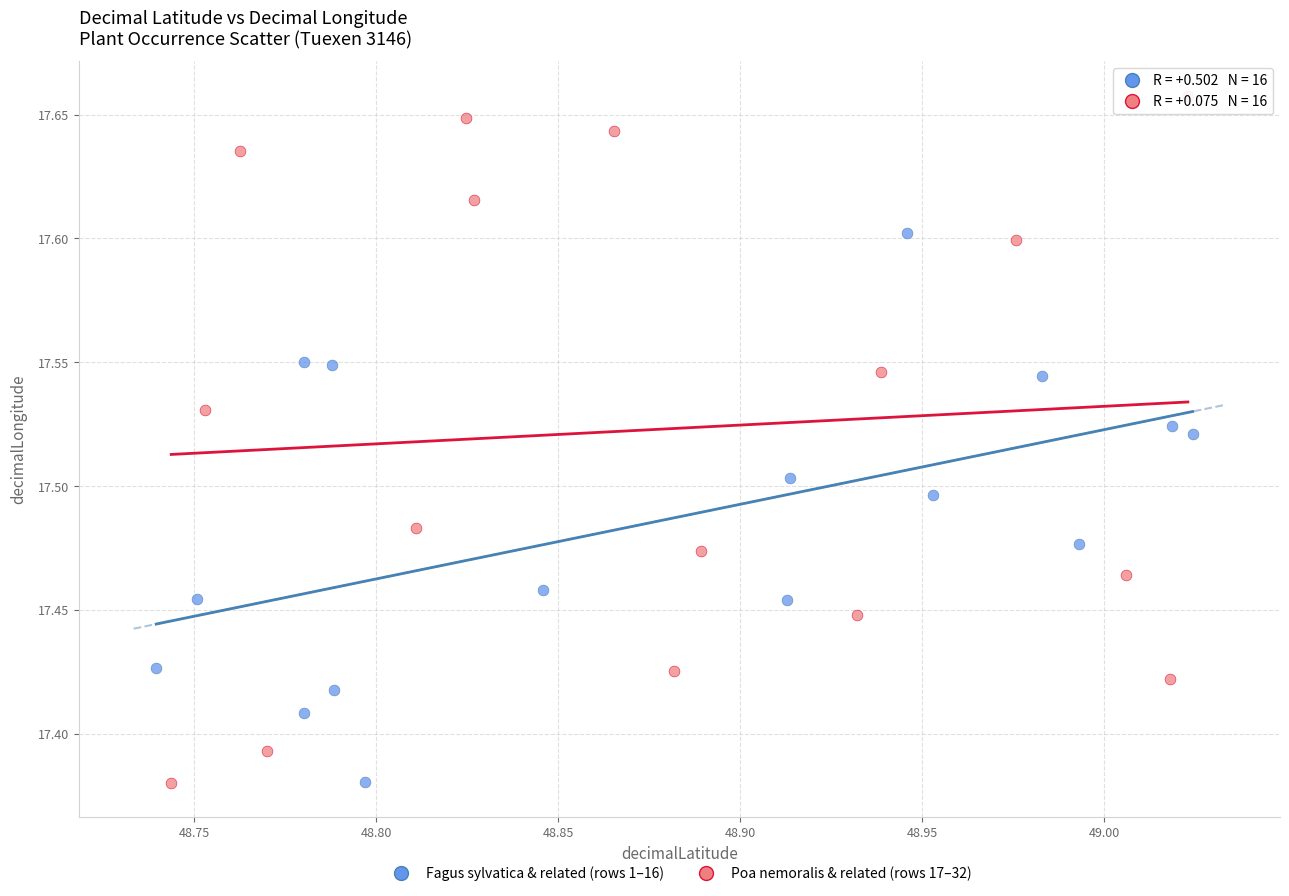

Which series reaches the maximum Y coordinate?

Poa nemoralis & related (rows 17–32)